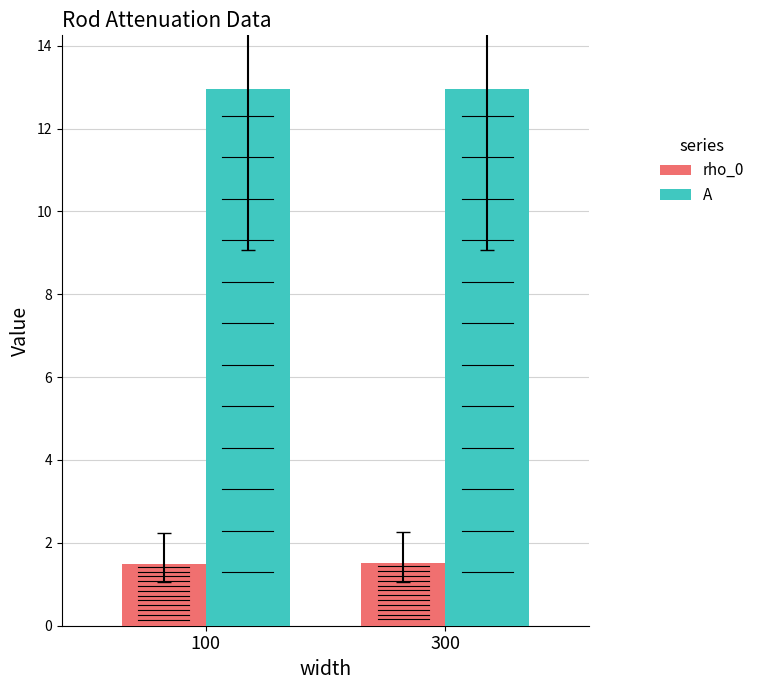

Rank the series at 100 from lowest to highest value.

rho_0, A